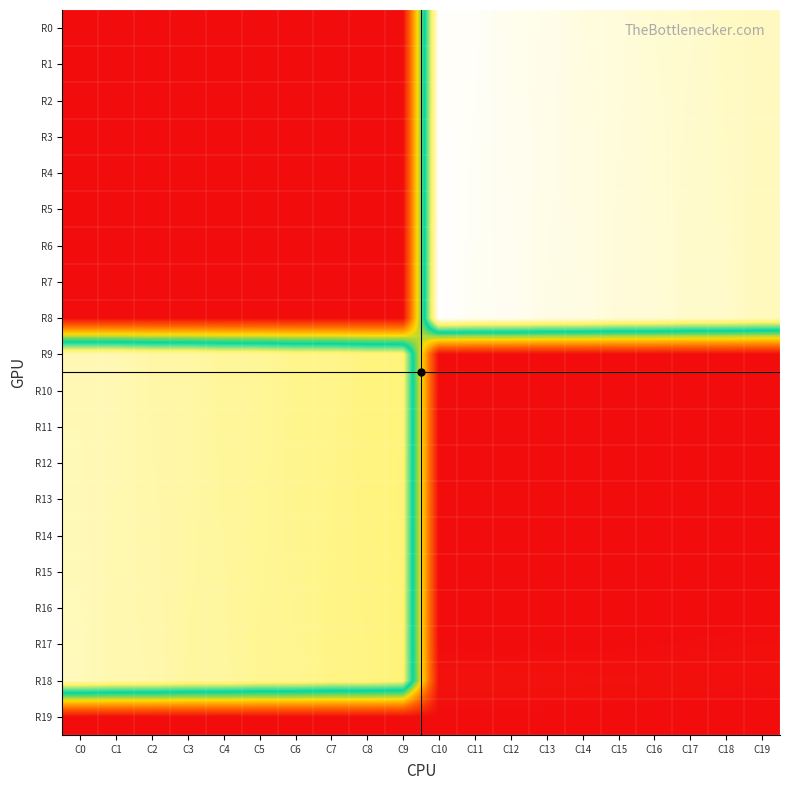

Which series has the widest spread of values?

R8